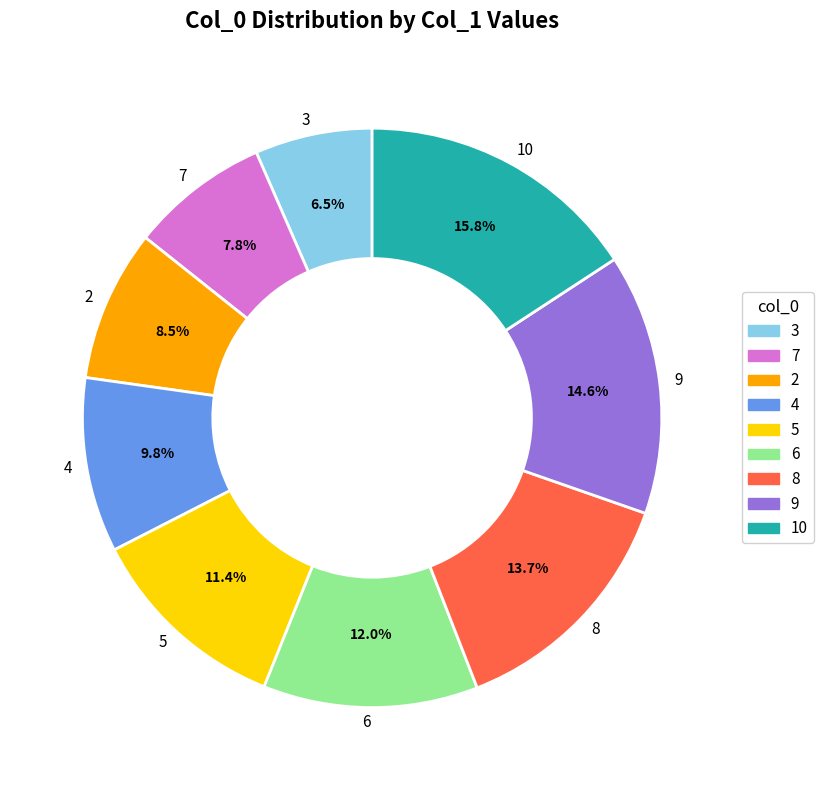

Rank the categories by value from lowest to highest.

3, 7, 2, 4, 5, 6, 8, 9, 10